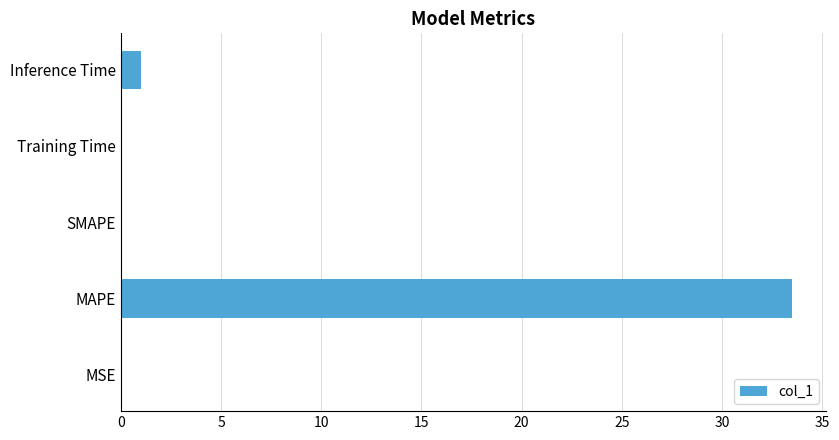

What is the sum of all values?

34.6